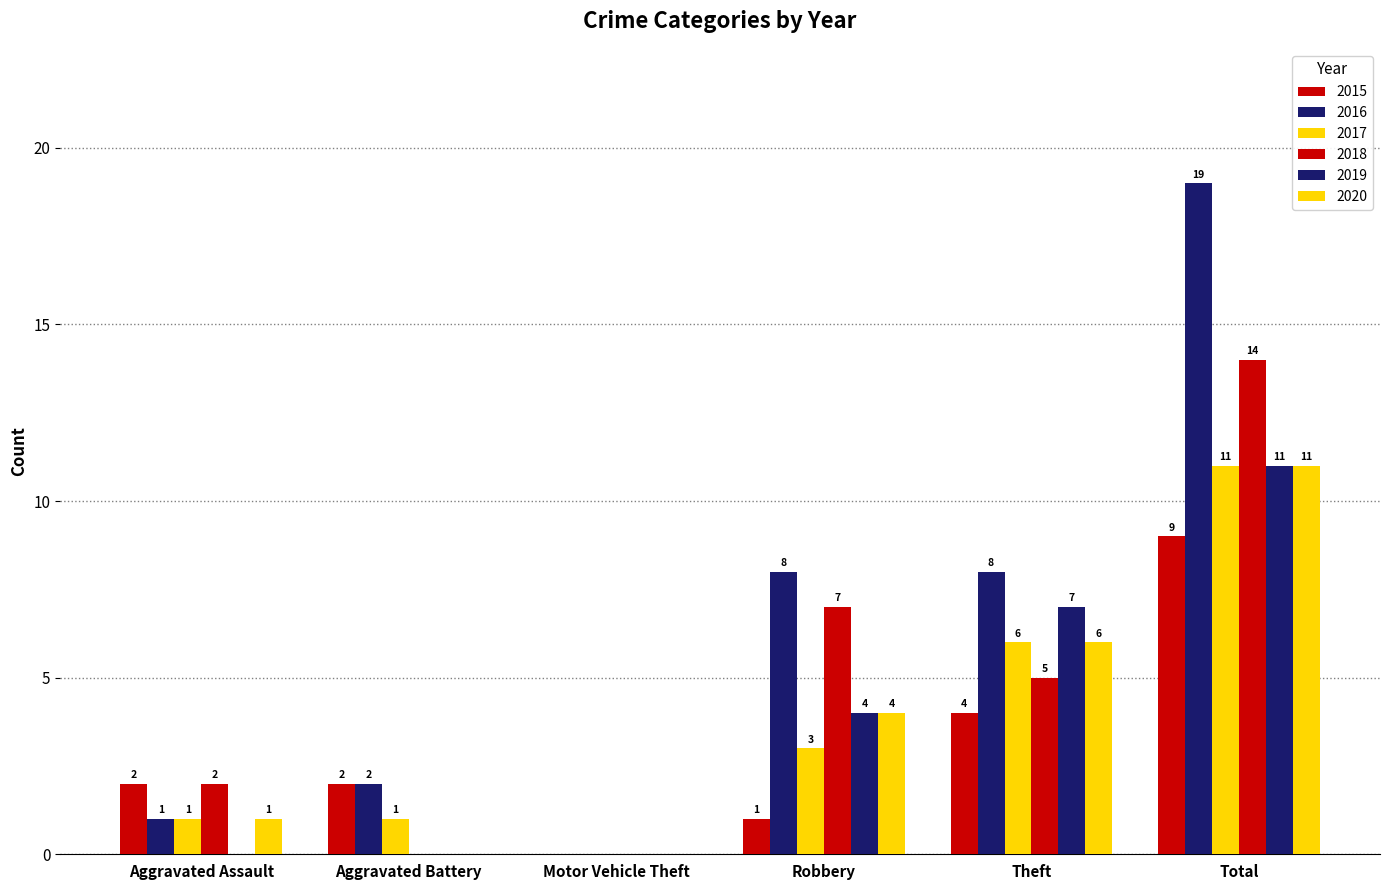

How many categories are shown in the chart?

6